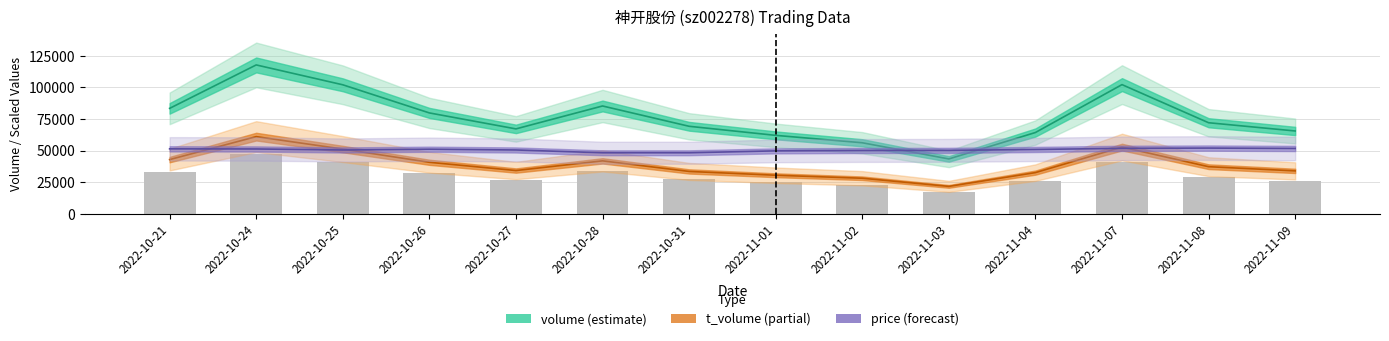

What is the spread (max minus min) of values at 2022-11-03?

32828.4